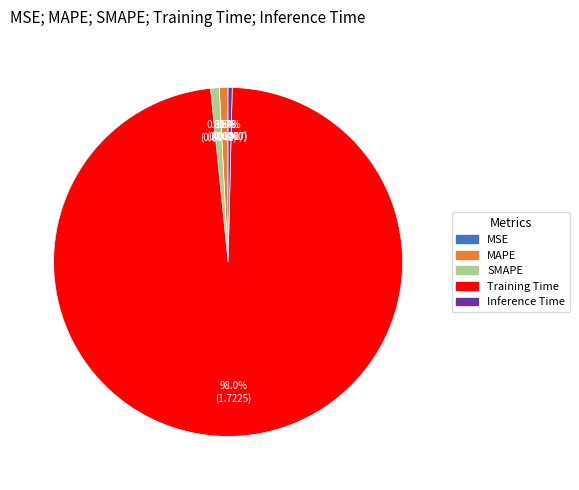

Which slice represents more than half of the pie?

Training Time